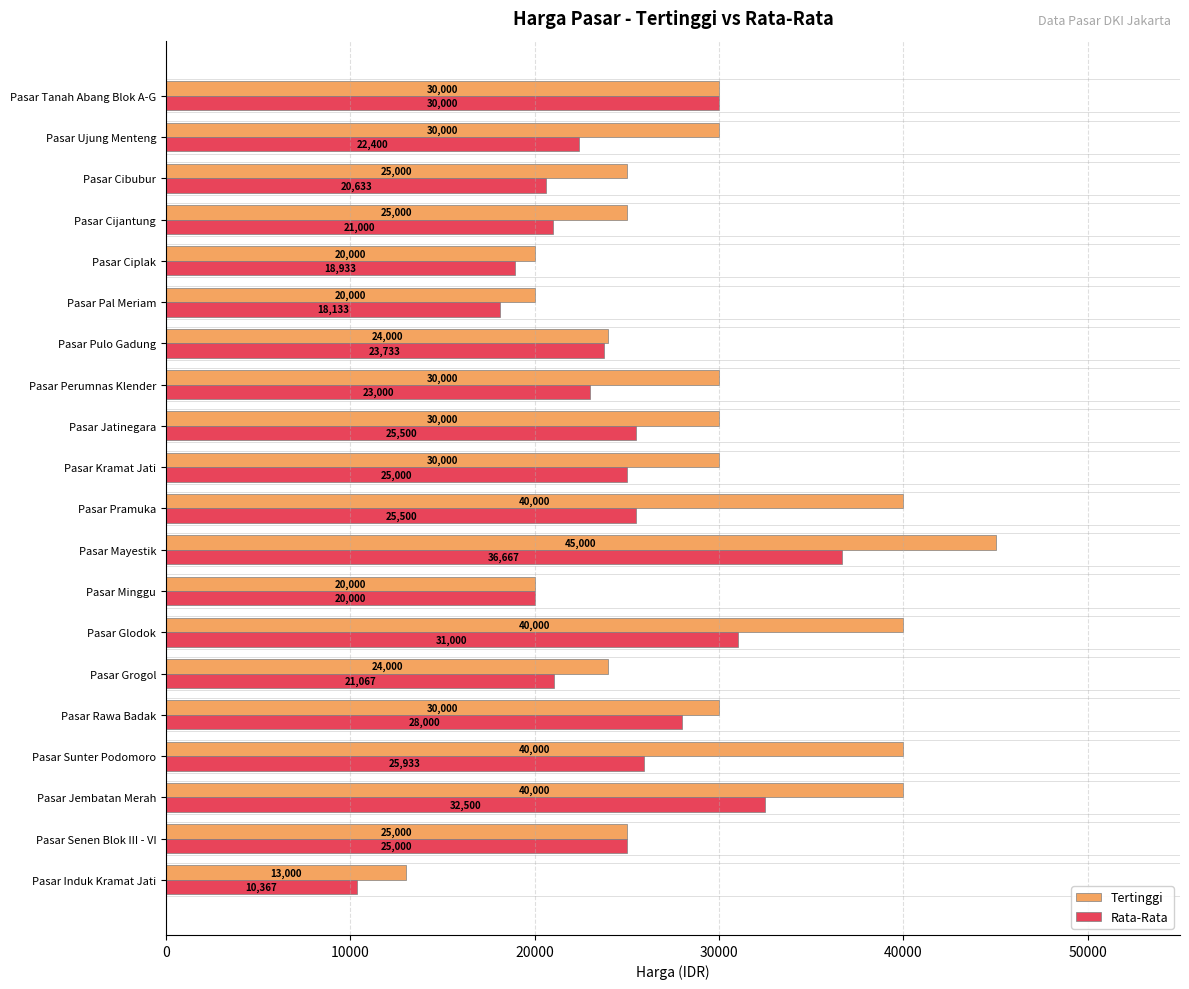

Which series has the largest range (max minus min)?

Tertinggi